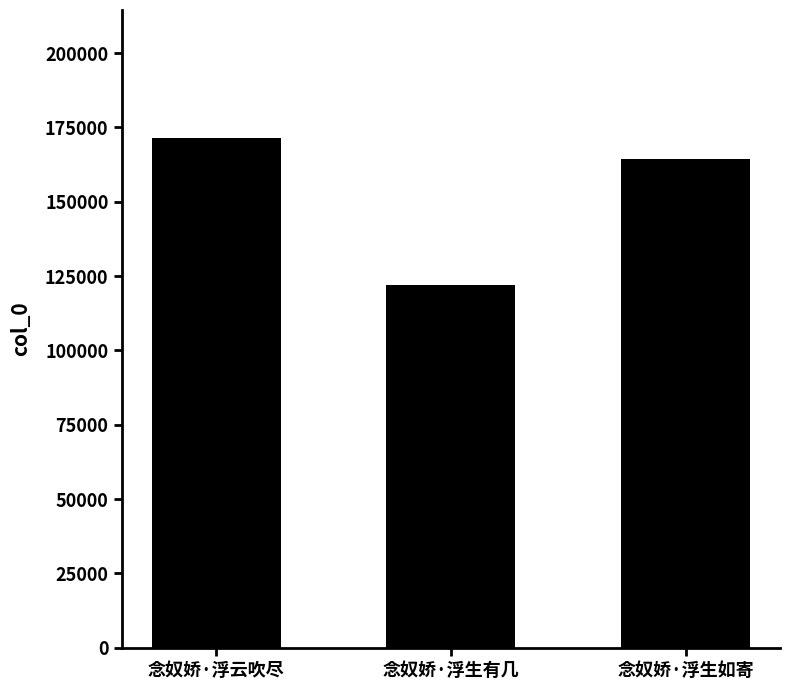

Is it true that the value at 念奴娇·浮云吹尽 is 171616?

True